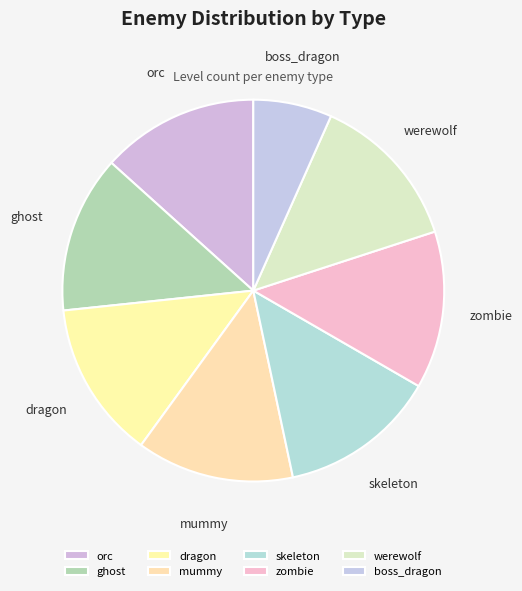

Is there a majority slice in this chart?

No